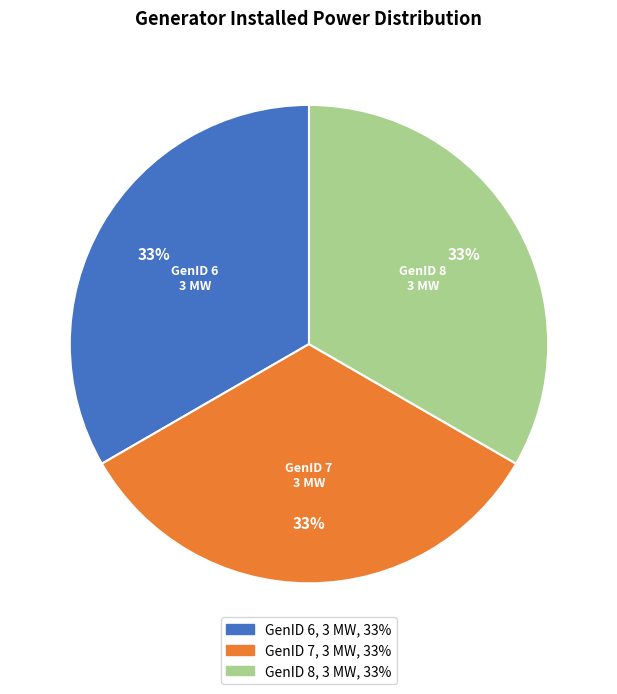

Is there a majority slice in this chart?

No